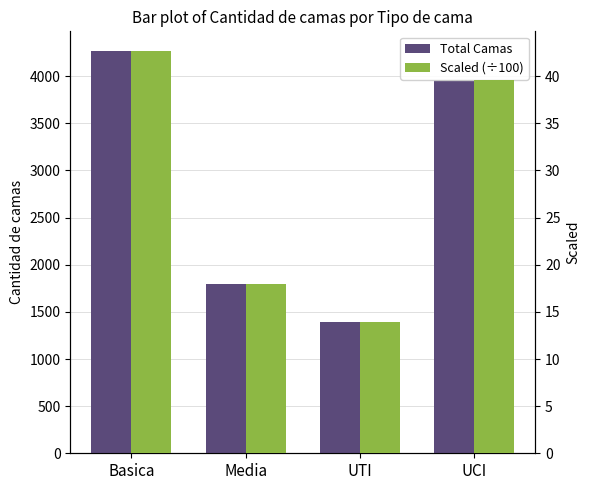

At which category is the sum across all series the highest?

Basica